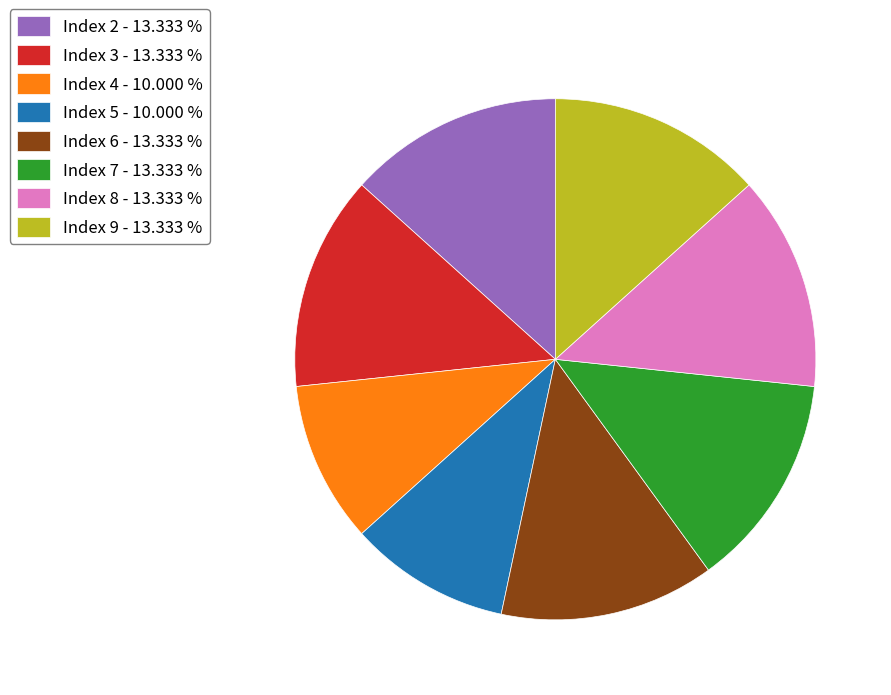

Approximately how many times larger is the value at Index 6 - 13.333 % compared to Index 7 - 13.333 %?

1.0